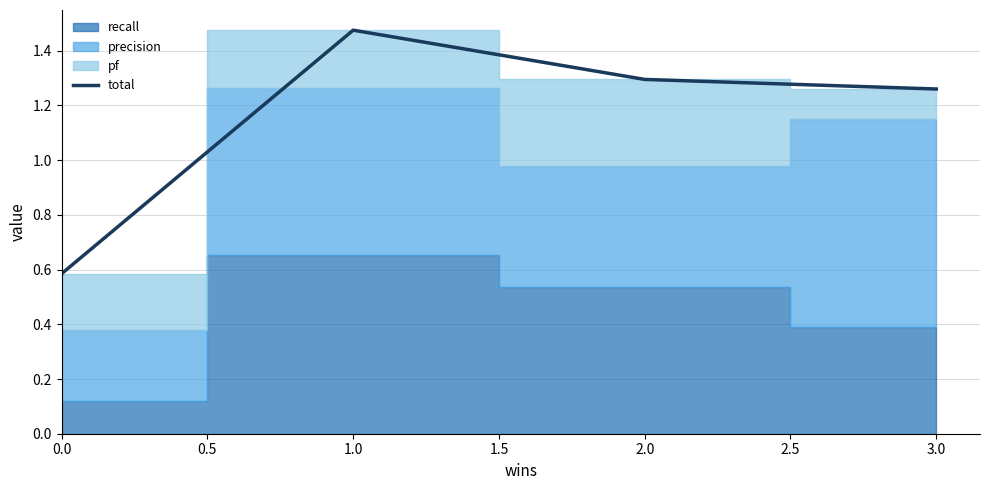

Count the number of categories in the chart.

4